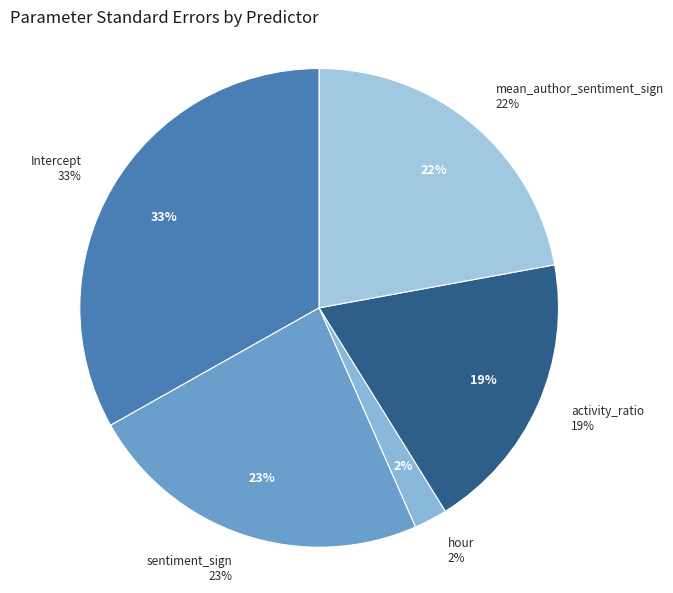

Between sentiment_sign and mean_author_sentiment_sign, which is larger?

sentiment_sign